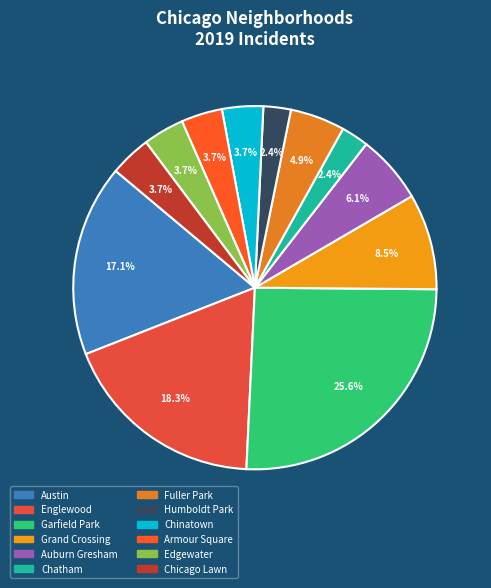

Count the number of slices in the pie.

12